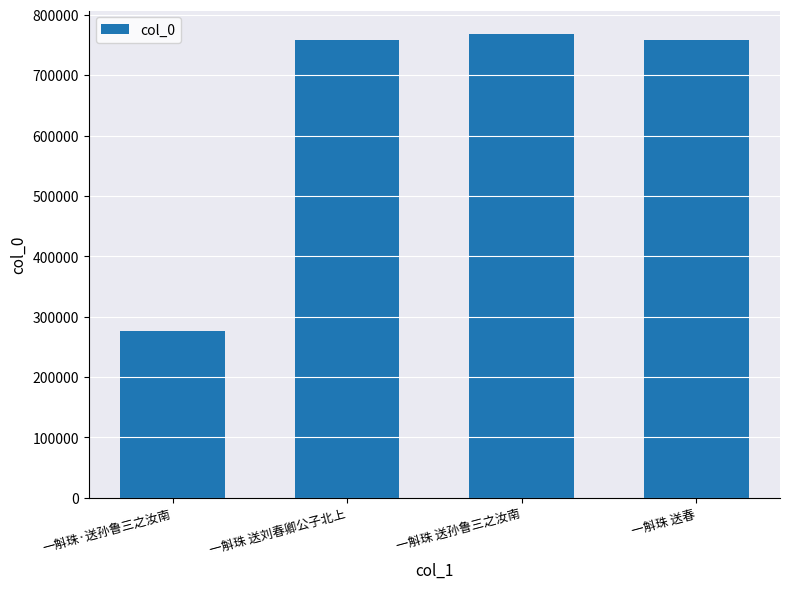

What is the average value?

639931